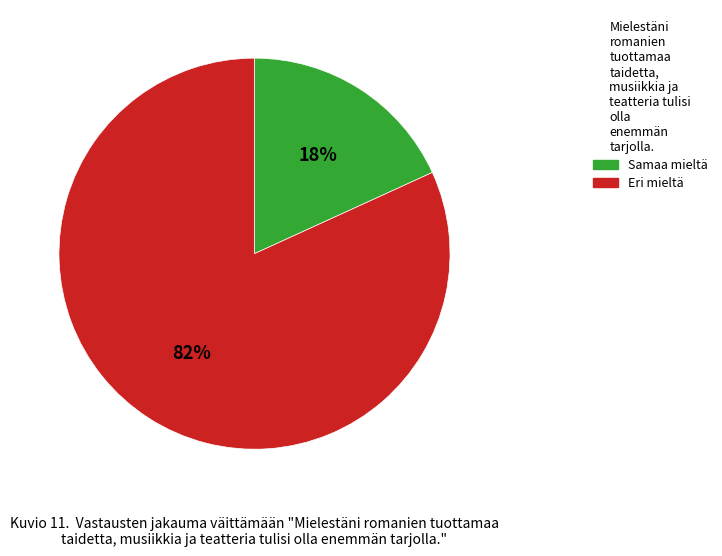

How many segments does this pie chart have?

2